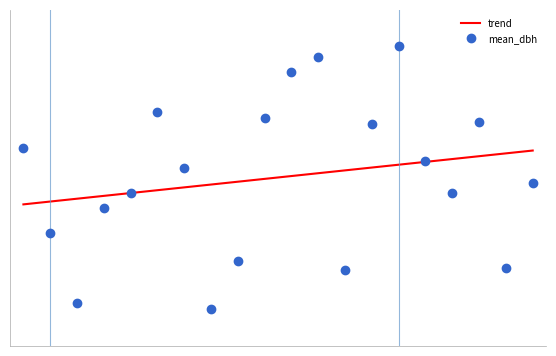

Reading left to right, list all the values displayed in this chart.

187.5	118.5	61.0	139.0	151.0	217.0	171.0	55.5	95.5	212.0	250.0	262.0	87.5	207.5	271.0	177.5	151.0	209.5	89.5	159.5